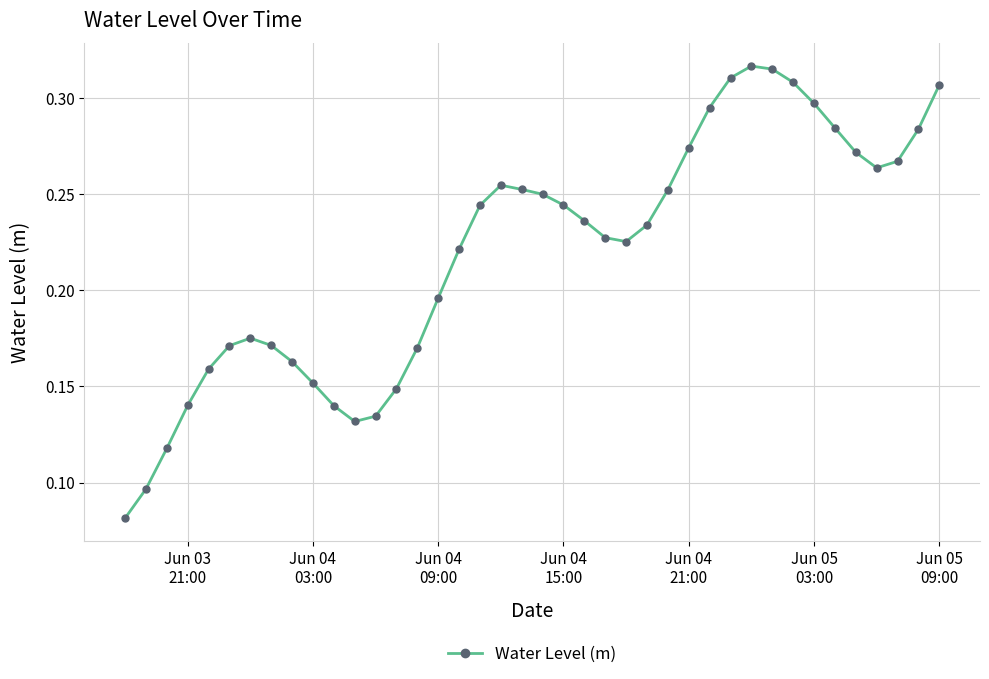

What is the sum of all values?

8.8